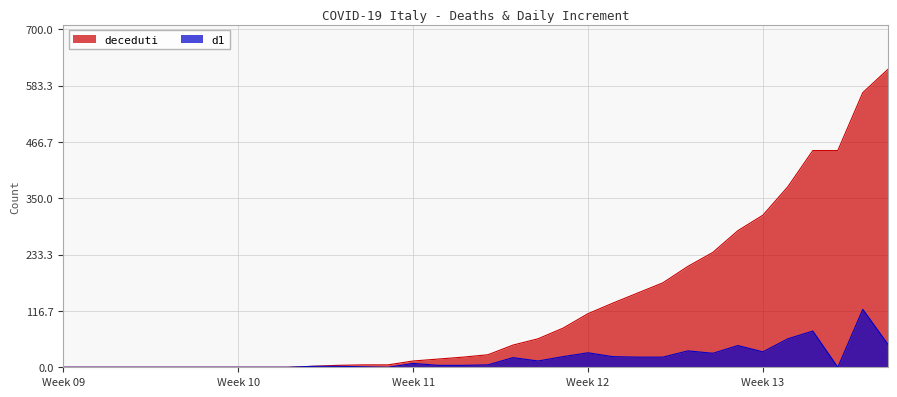

Which series has the largest range (max minus min)?

deceduti